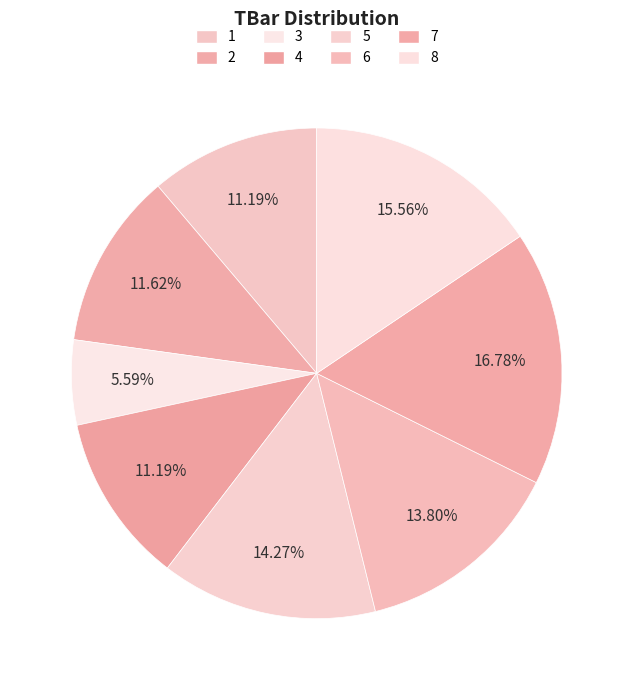

Rank the categories by value from lowest to highest.

3, 1, 4, 2, 6, 5, 8, 7